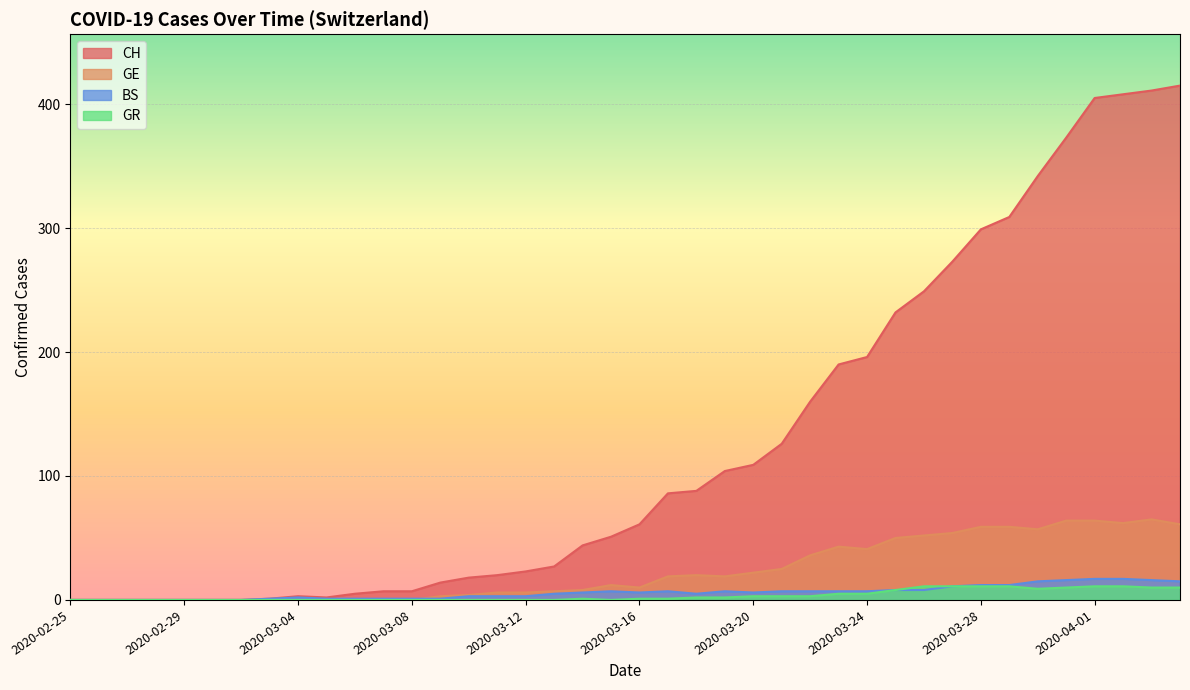

In GR, how many points are lower than both neighbors (excluding endpoints)?

2